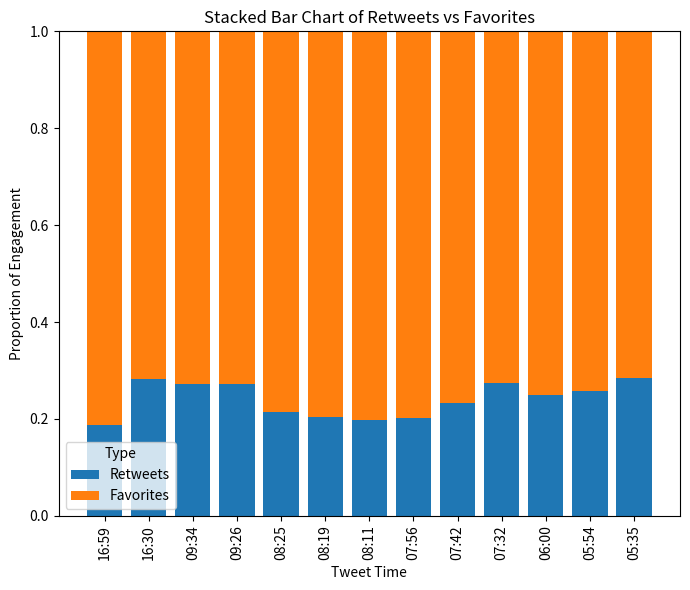

What is the sum of all Retweets values?

3.1